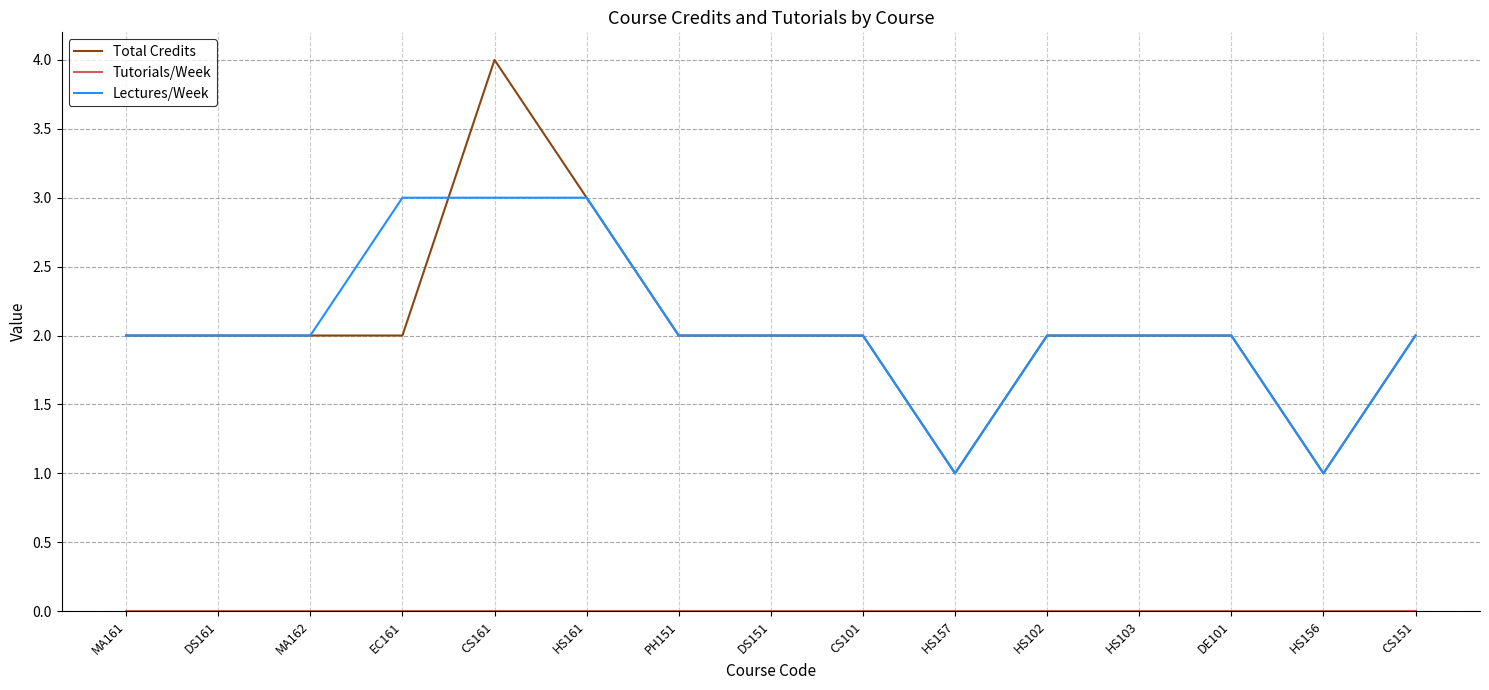

What is the maximum value for Lectures/Week?

3